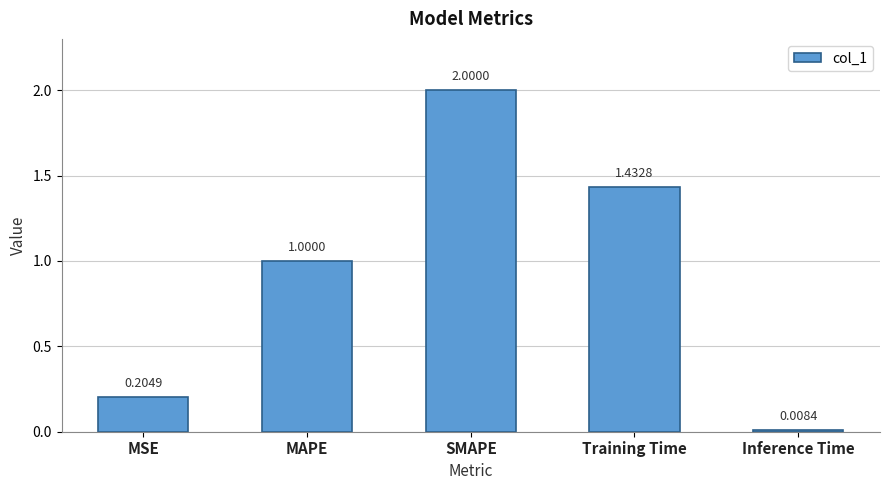

What is the label of the 5th bar from the left?

Inference Time